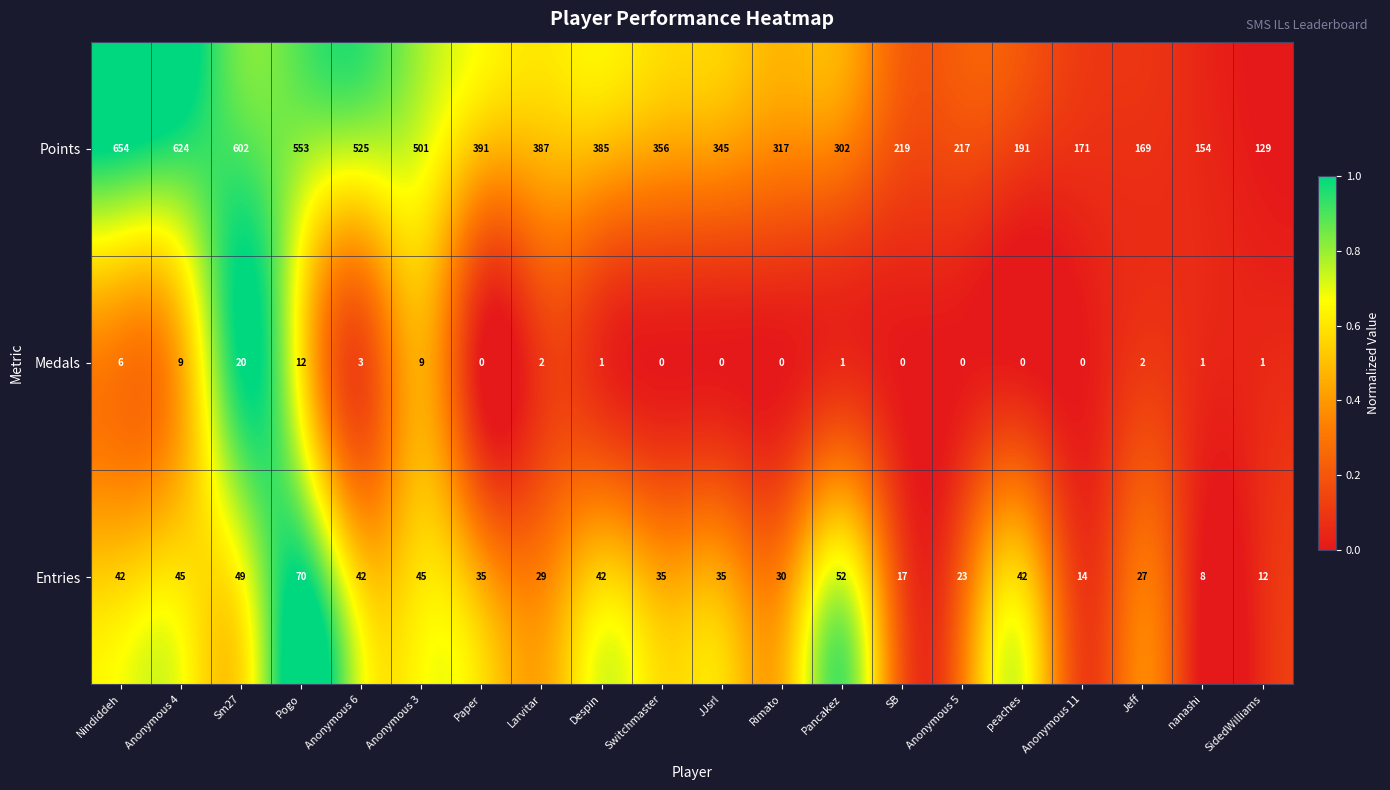

At how many categories does at least one series exceed 0?

20